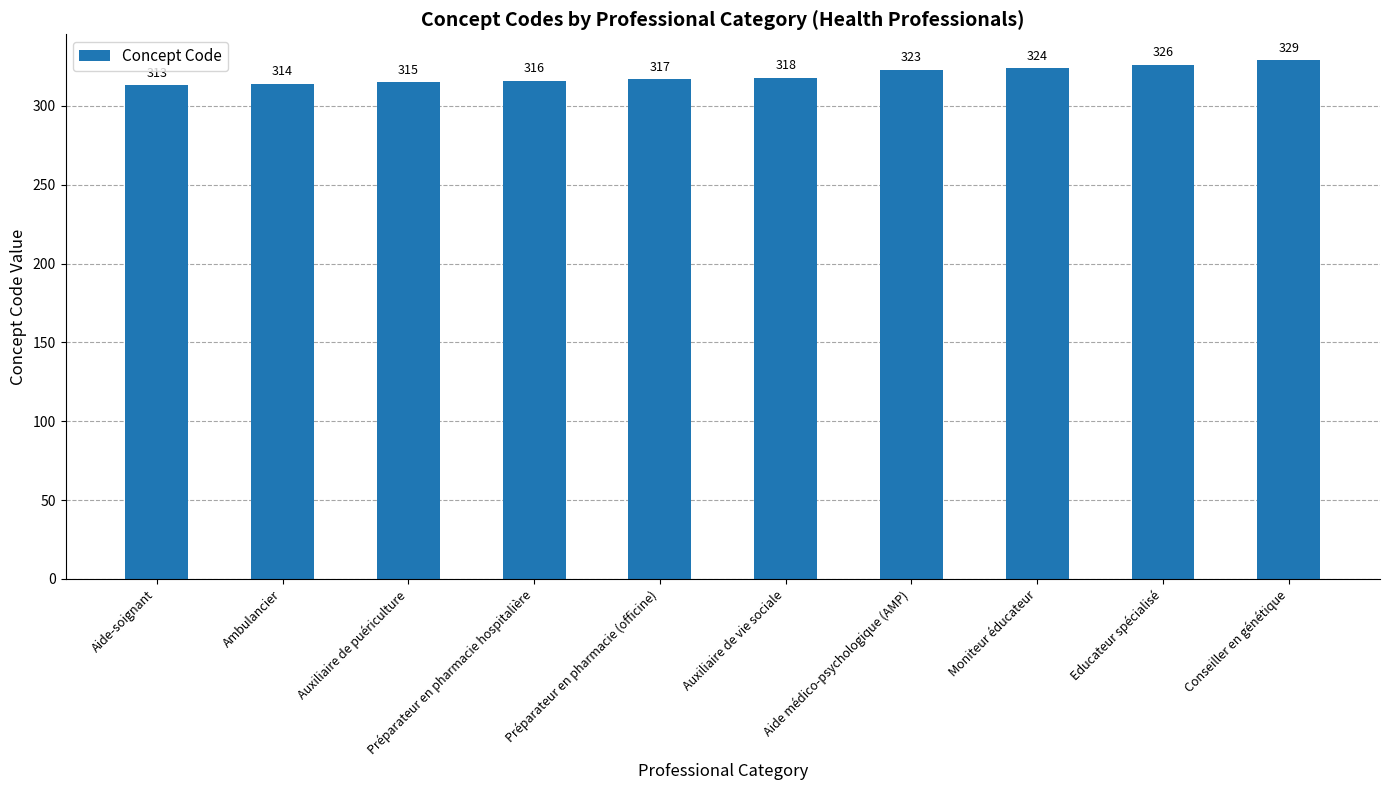

What position from the left is Auxiliaire de vie sociale?

6